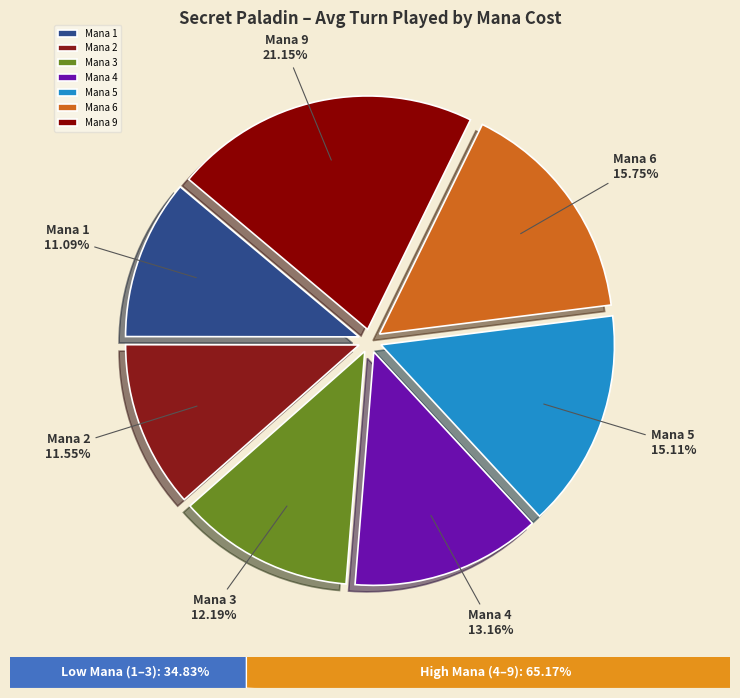

To the nearest percent, what is the average slice percentage?

14%